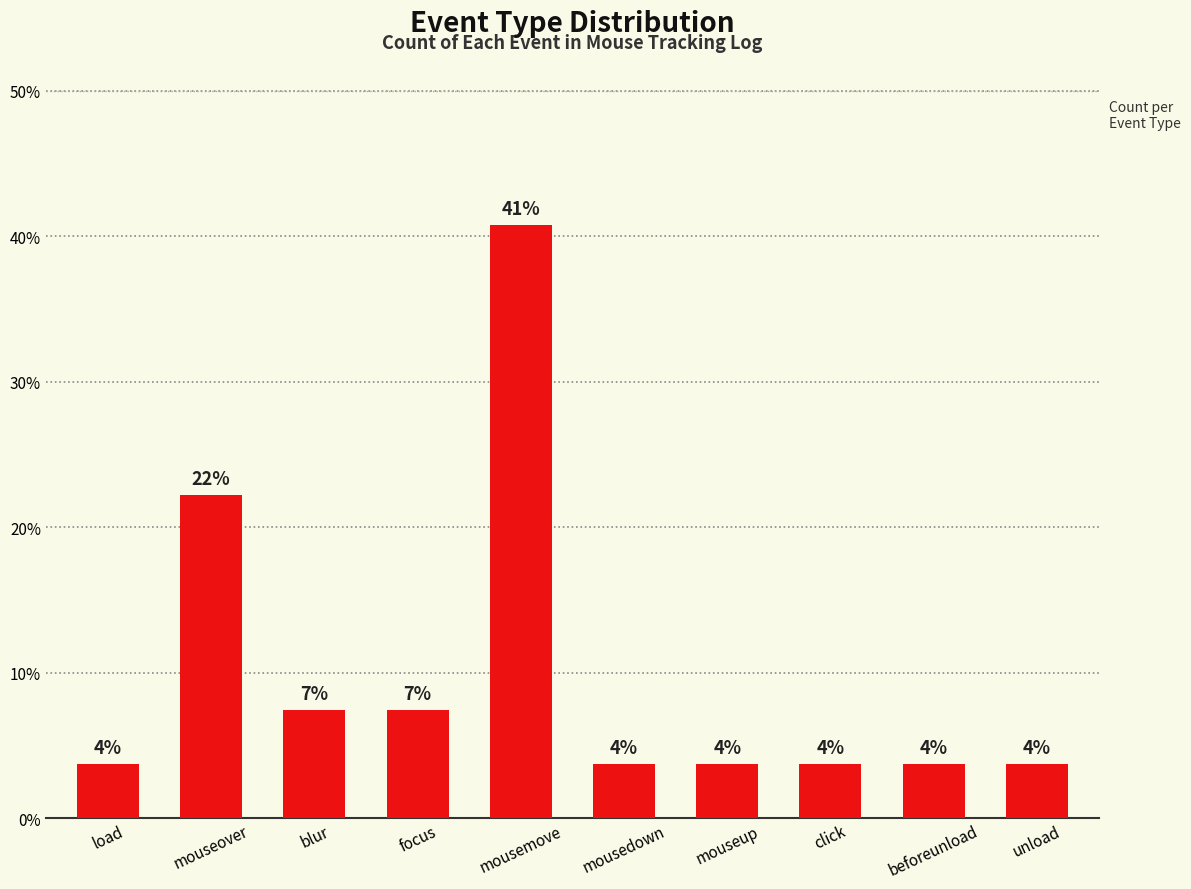

Which has a higher value, blur or mousedown?

blur